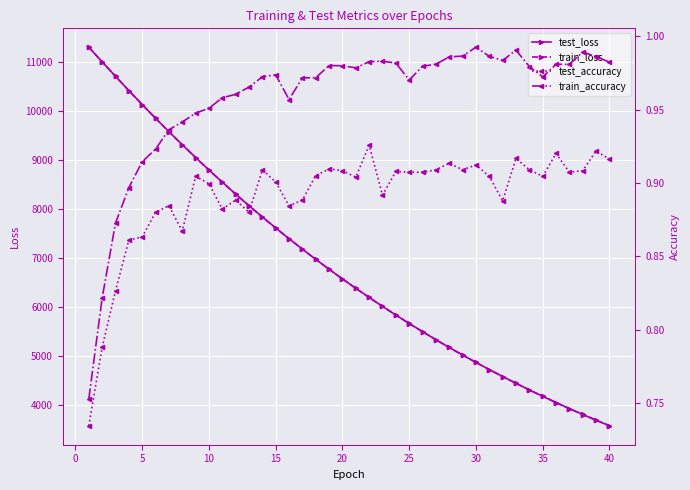

The value of train_loss at 25 is 2315.8. True or false?

False